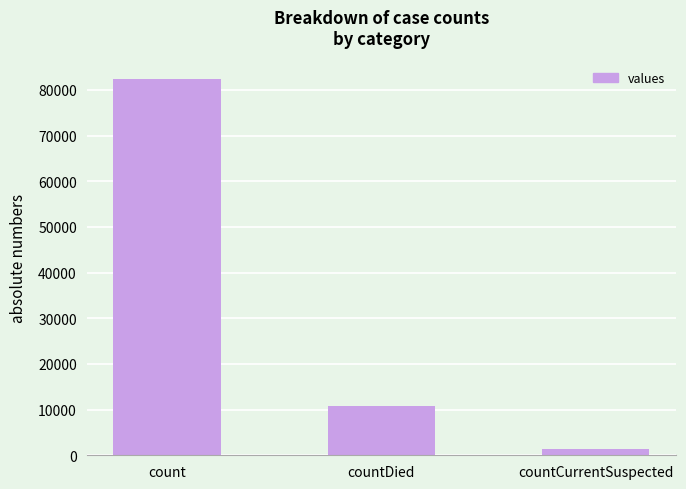

List the labels in order of value, smallest first.

countCurrentSuspected, countDied, count